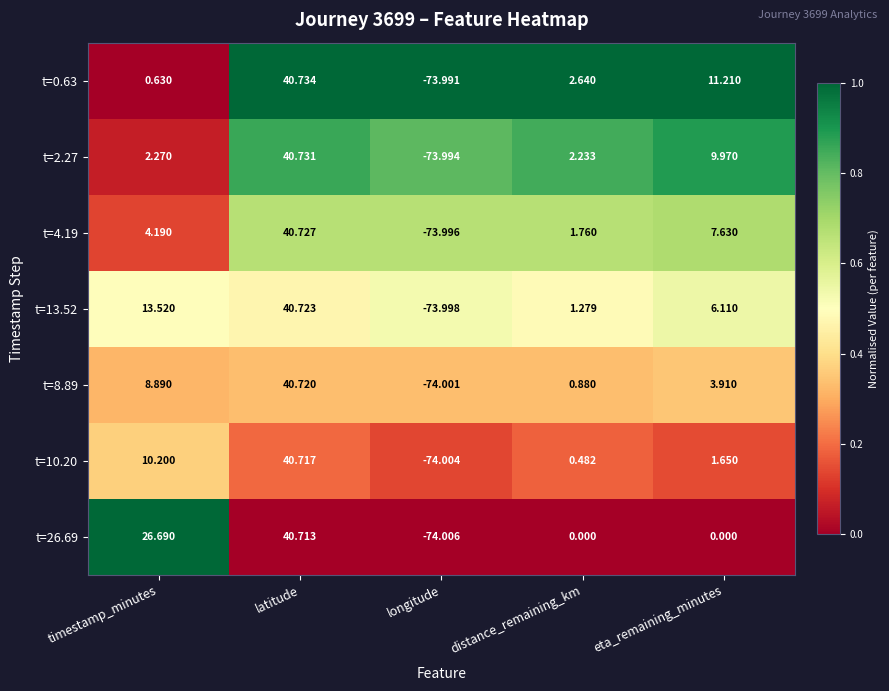

List the labels in order of t=0.63 value, largest first.

latitude, eta_remaining_minutes, distance_remaining_km, timestamp_minutes, longitude